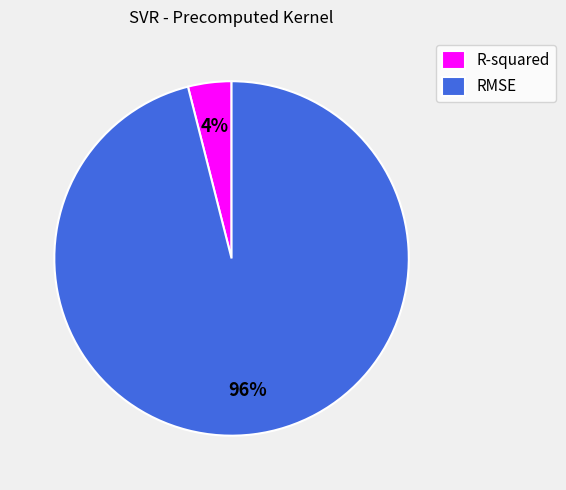

Rank the categories by value from lowest to highest.

R-squared, RMSE